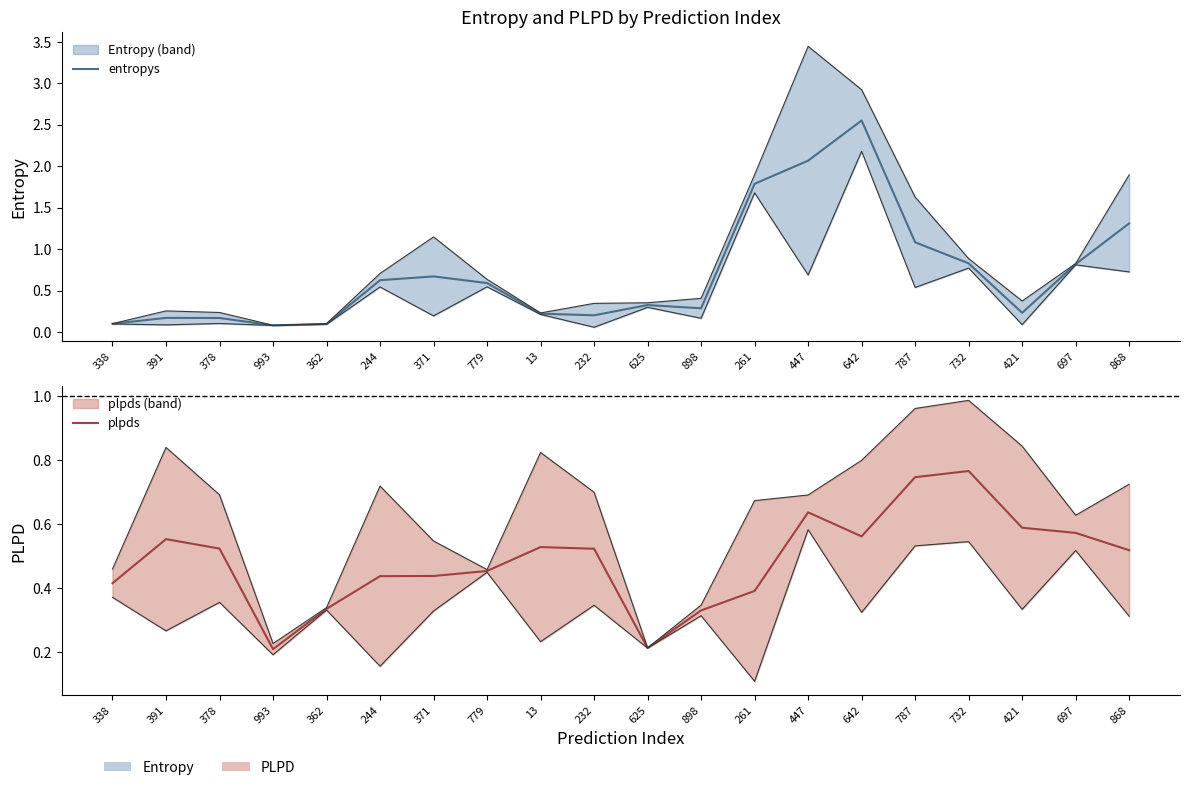

Is this an area chart (filled region under the line)?

No